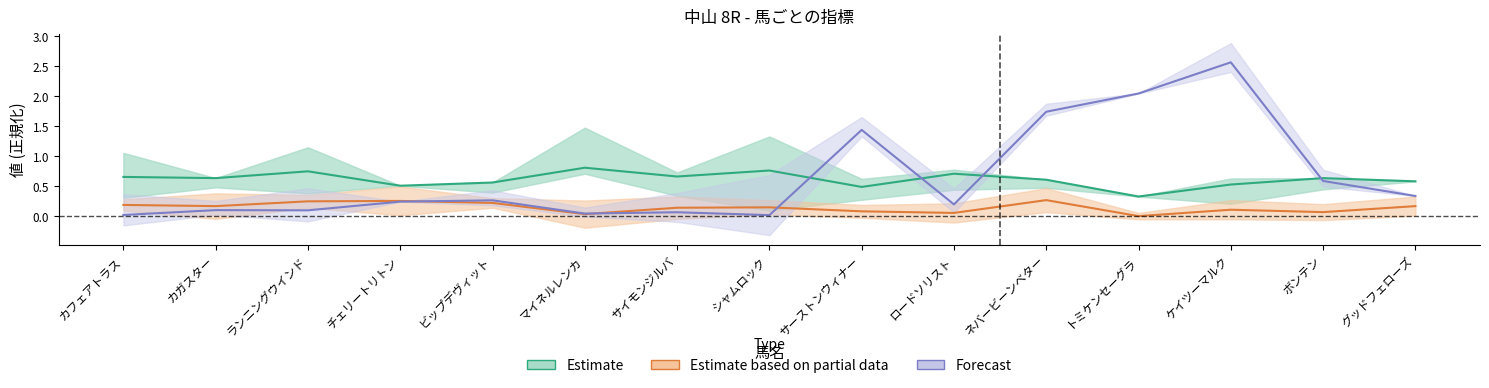

Which category has the lowest value in the Estimate series?

トミケンセーグラ